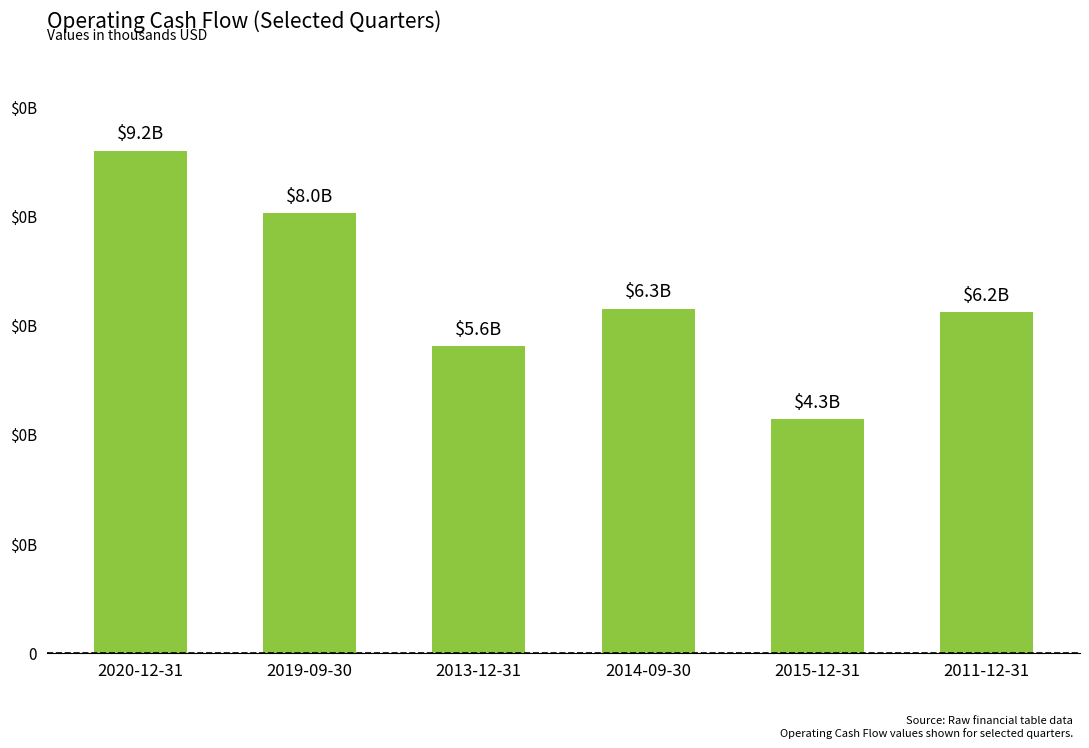

What is the change in value from 2020-12-31 to 2019-09-30?

-1147000